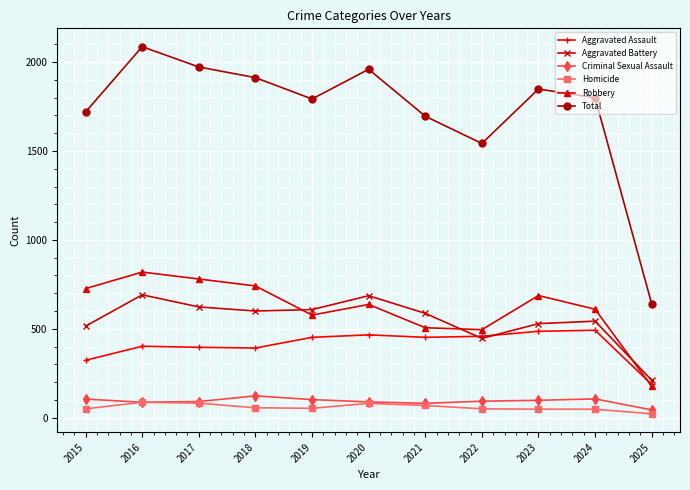

What is the sum of the Robbery values at 2024 and 2025?

786